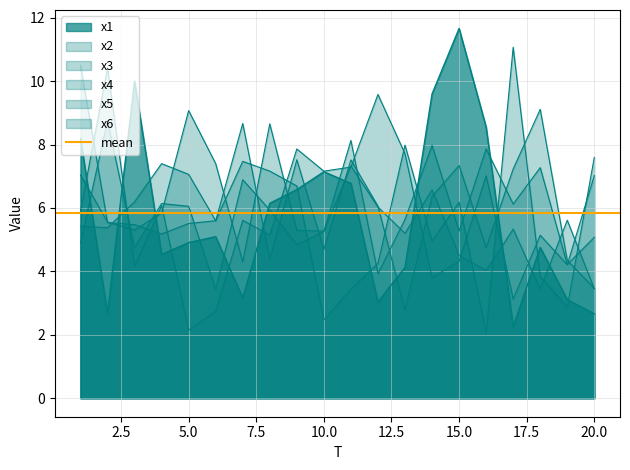

Reading left to right, transcribe all the data shown in this chart.

x1: 1=8.2	2=2.7	3=10.0	4=4.5	5=4.9	6=5.1	7=3.2	8=6.1	9=6.6	10=7.1	11=6.8	12=3.0	13=4.1	14=9.6	15=11.7	16=8.6	17=2.3	18=4.8	19=3.1	20=2.7
x2: 1=4.9	2=8.7	3=4.7	4=6.1	5=6.1	6=3.4	7=6.9	8=5.9	9=4.8	10=5.3	11=8.1	12=3.9	13=5.6	14=8.0	15=5.3	16=7.9	17=6.1	18=7.3	19=4.2	20=5.1
x3: 1=10.5	2=5.5	3=5.5	4=5.2	5=5.5	6=5.6	7=7.5	8=7.2	9=6.7	10=2.5	11=3.4	12=4.3	13=8.0	14=5.0	15=6.2	16=2.1	17=11.1	18=3.8	19=2.9	20=7.6
x4: 1=5.4	2=5.4	3=6.2	4=7.4	5=7.1	6=5.6	7=8.7	8=4.4	9=7.5	10=4.7	11=7.5	12=6.1	13=2.8	14=6.4	15=7.3	16=4.7	17=7.2	18=9.1	19=4.3	20=3.5
x5: 1=7.0	2=5.6	3=5.3	4=5.8	5=9.1	6=7.4	7=4.3	8=8.7	9=5.3	10=5.3	11=7.3	12=6.0	13=5.2	14=6.6	15=4.5	16=4.0	17=5.3	18=3.4	19=5.6	20=3.4
x6: 1=5.9	2=10.4	3=4.2	4=6.1	5=2.1	6=2.7	7=5.6	8=5.1	9=7.9	10=7.2	11=7.3	12=9.6	13=7.7	14=3.8	15=4.3	16=7.0	17=3.1	18=5.1	19=4.2	20=7.0